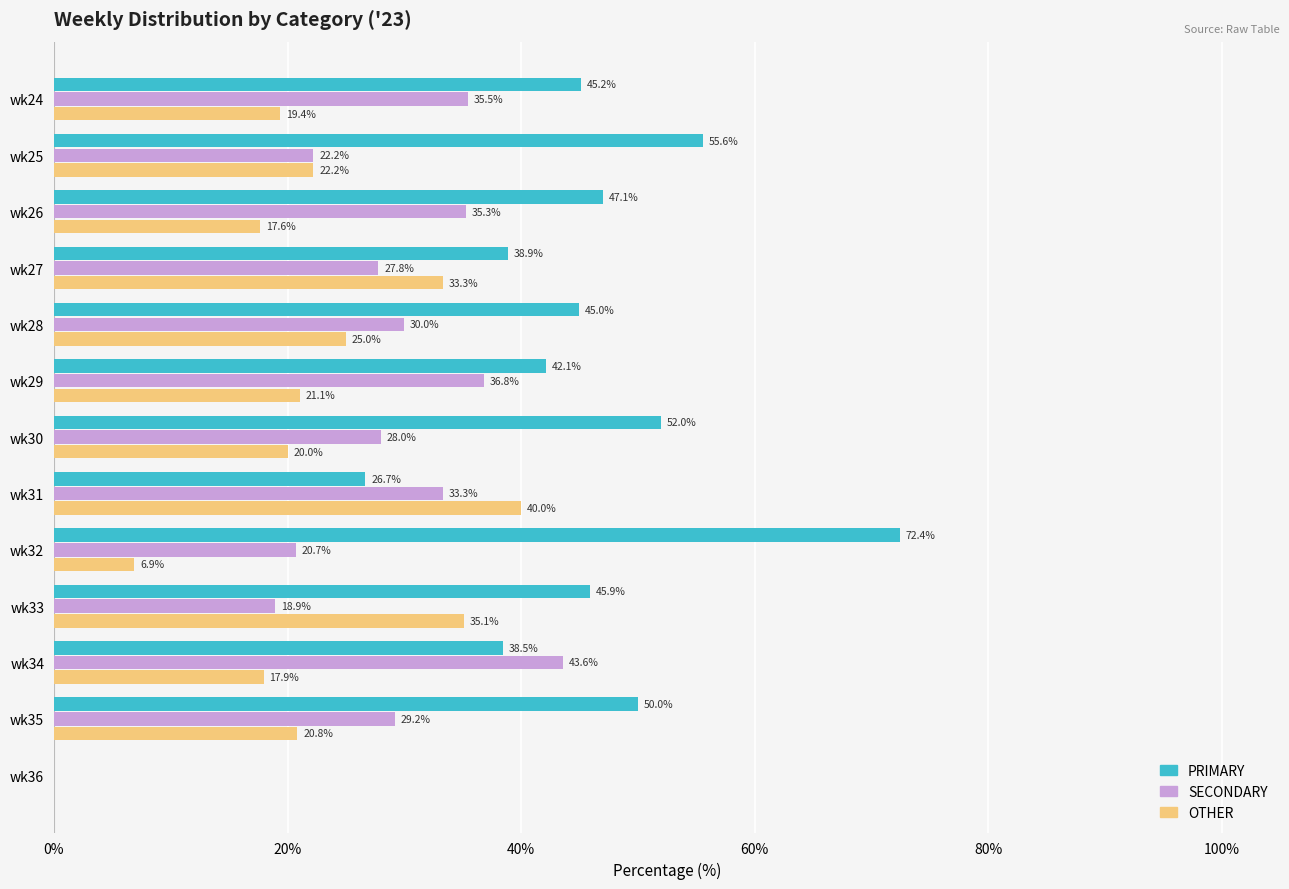

What are all the series names shown in the legend?

PRIMARY, SECONDARY, OTHER